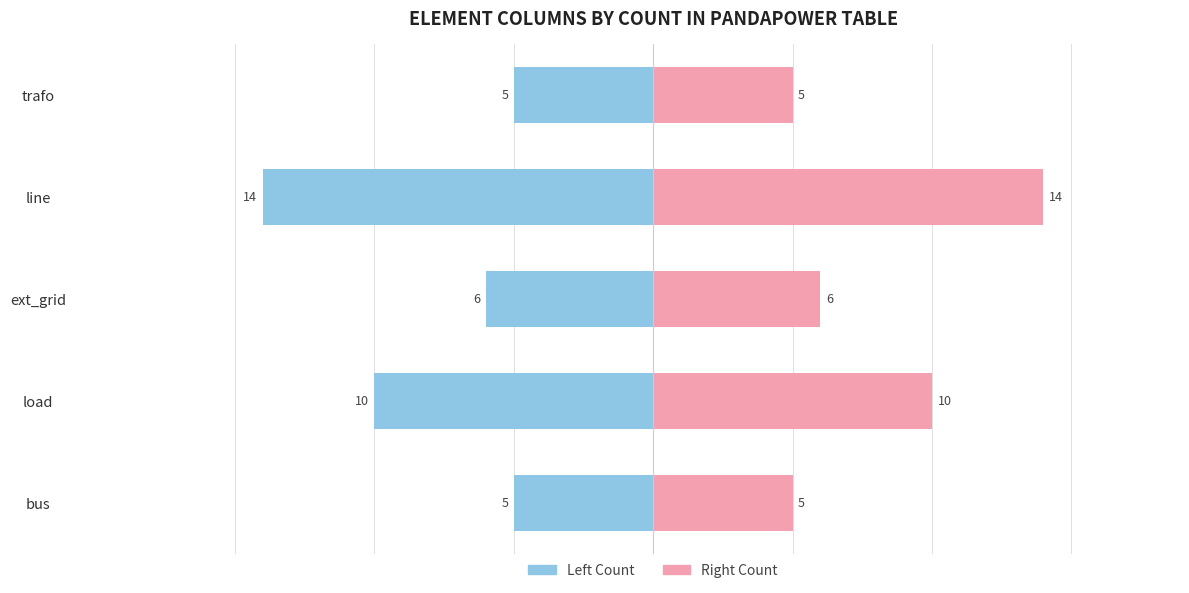

How many bars are there in total?

10